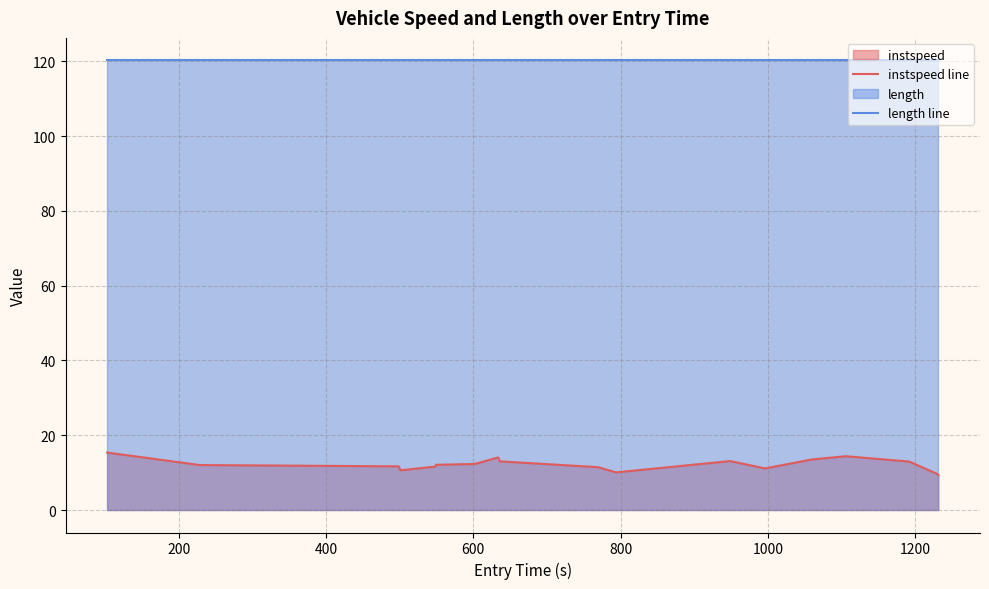

Which series has the widest spread of values?

instspeed line